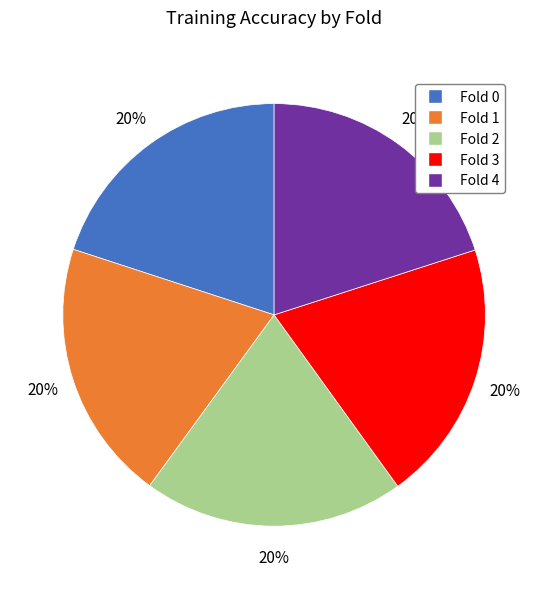

To the nearest percent, what portion does Fold 1 represent?

20%